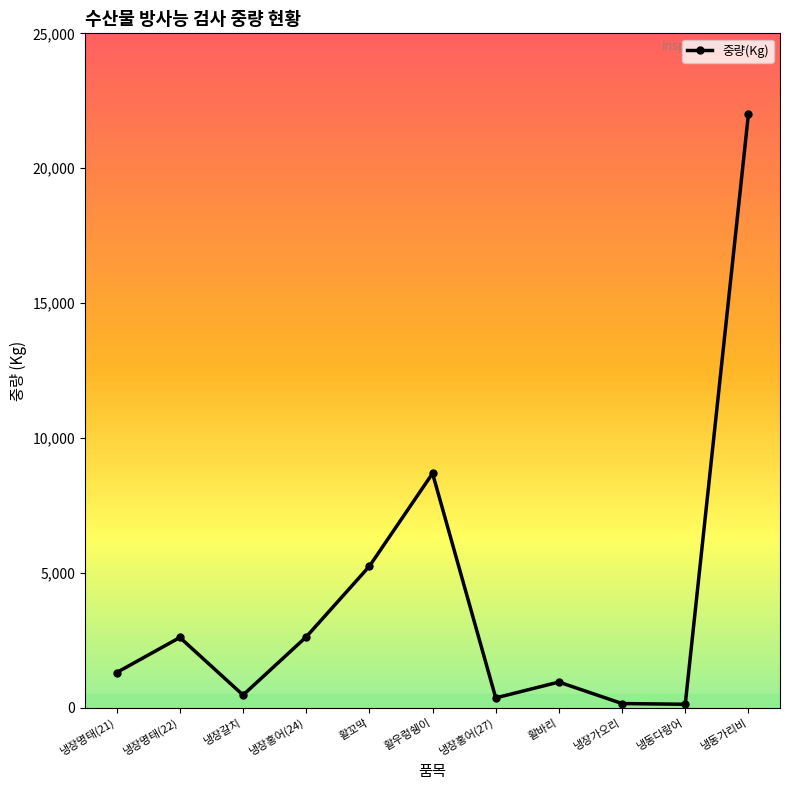

How many points are lower than both their immediate neighbors (excluding endpoints)?

3